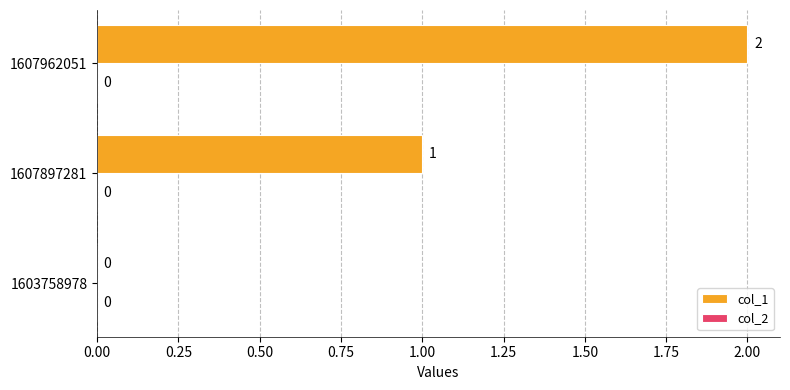

Count the number of data series in this chart.

1